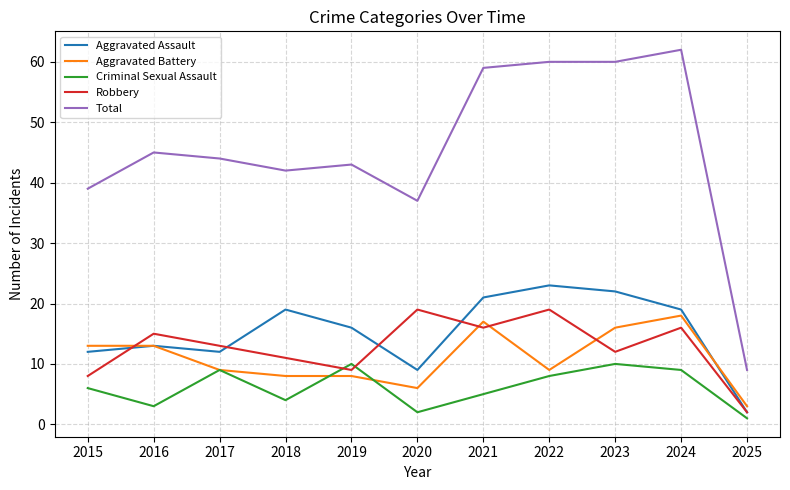

What is the greatest value displayed?

62